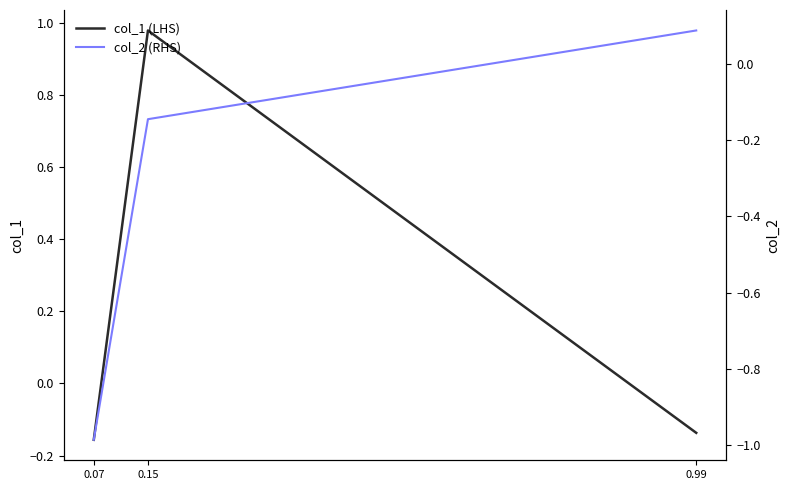

What are all the series names shown in the legend?

col_1 (LHS), col_2 (RHS)